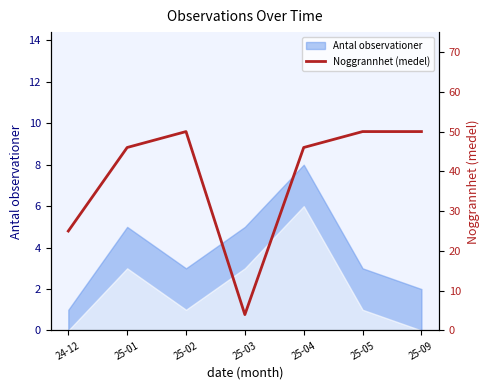

Reading left to right, list all the values displayed in this chart.

24-12=25	25-01=46	25-02=50	25-03=4	25-04=46	25-05=50	25-09=50